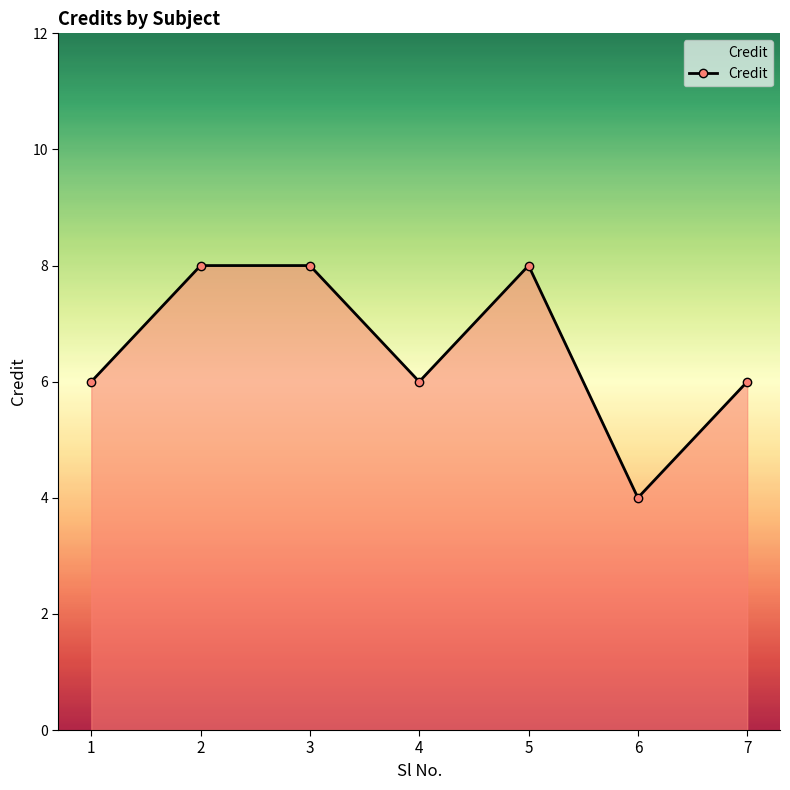

What is the minimum value shown in the chart?

4